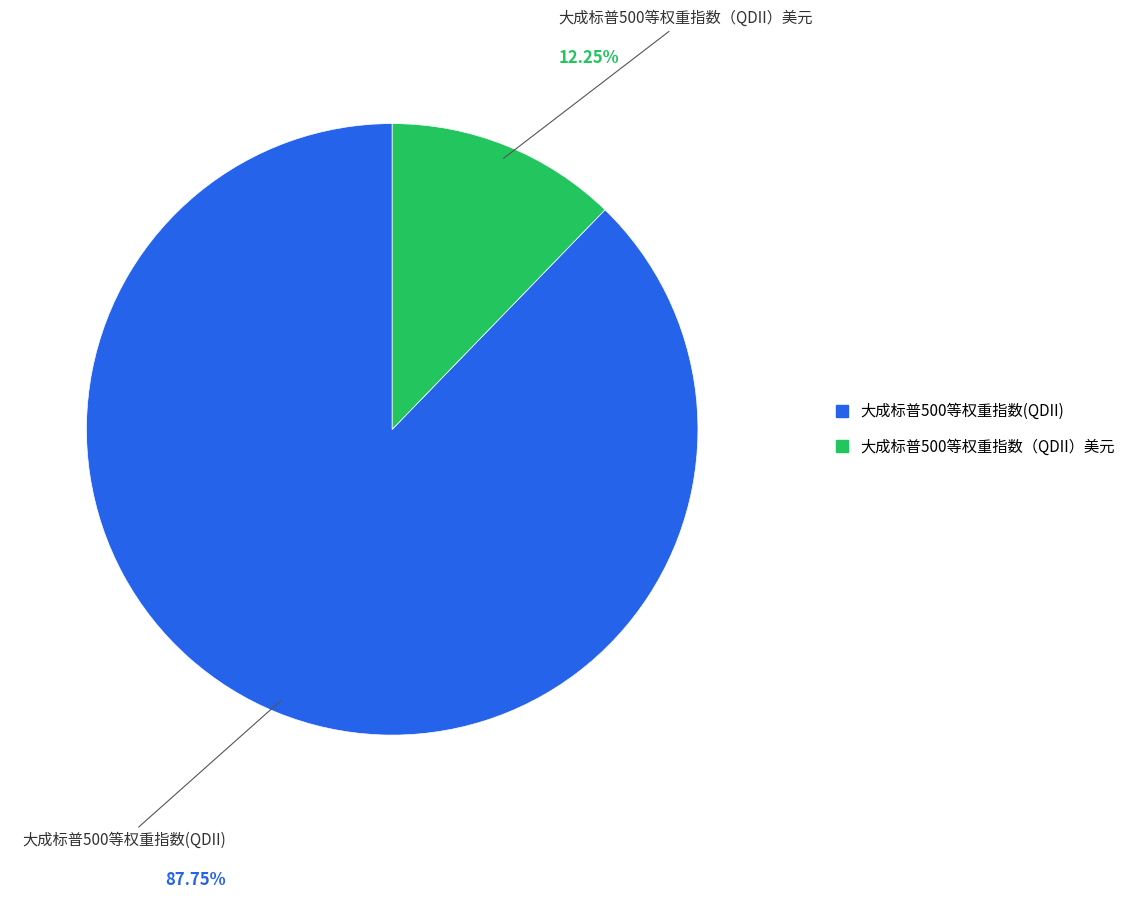

How many slices are in this pie chart?

2